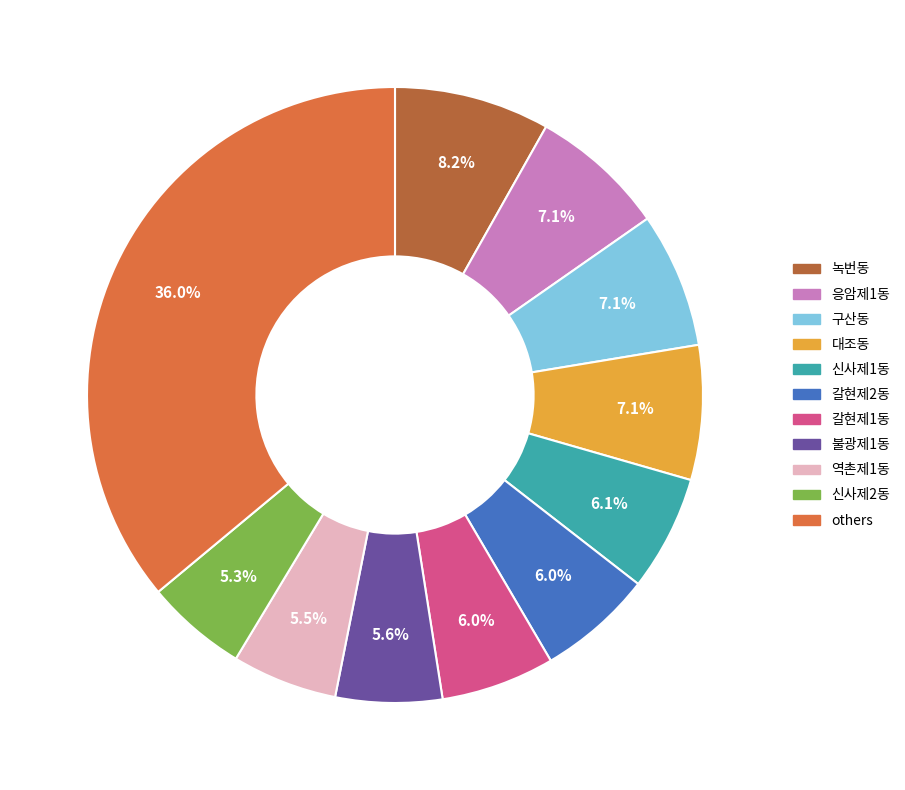

Is there a majority slice in this chart?

No